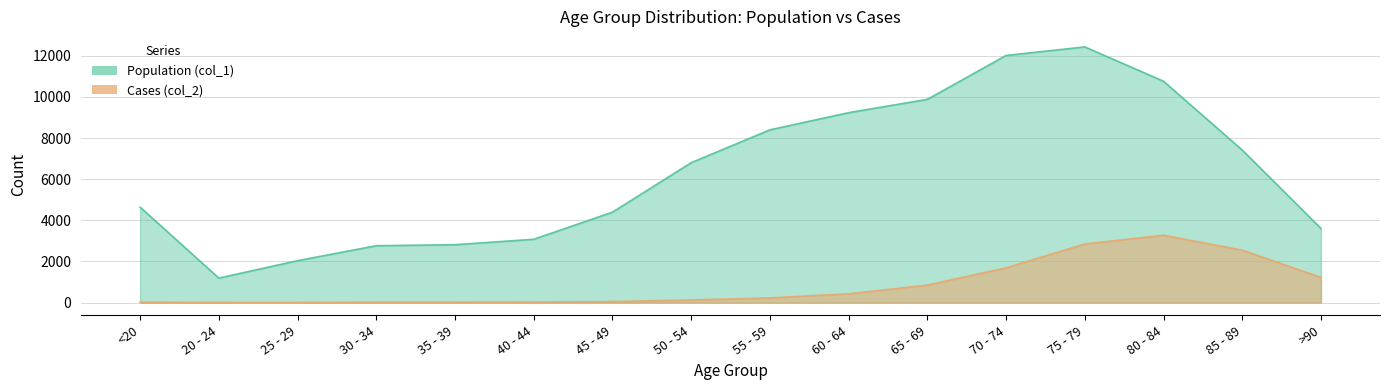

Rank the series by their maximum value, from lowest to highest.

Cases (col_2), Population (col_1)